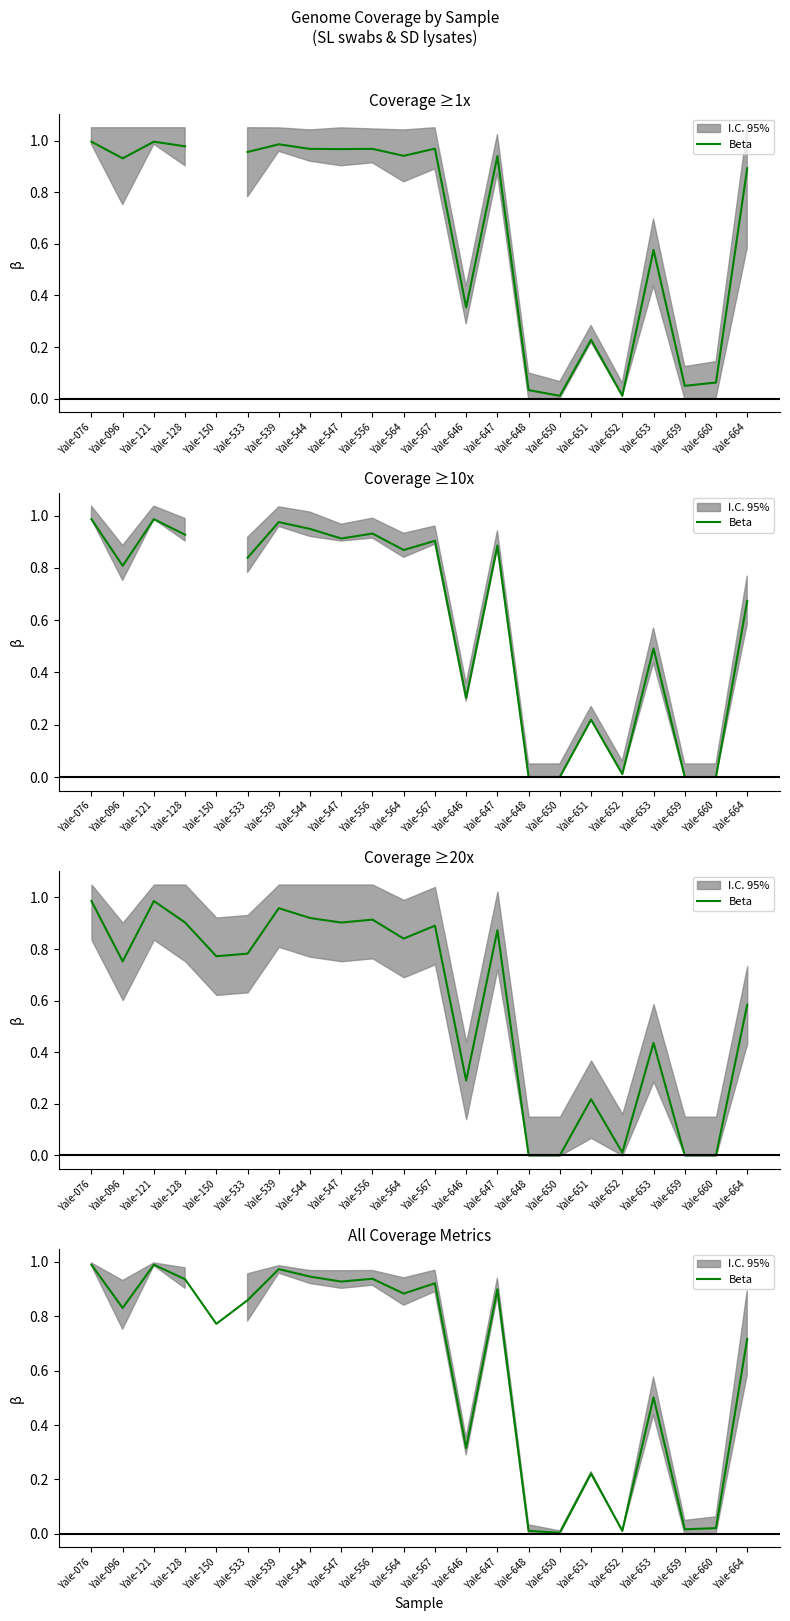

What is the value of the 13th point from the left?

0.3